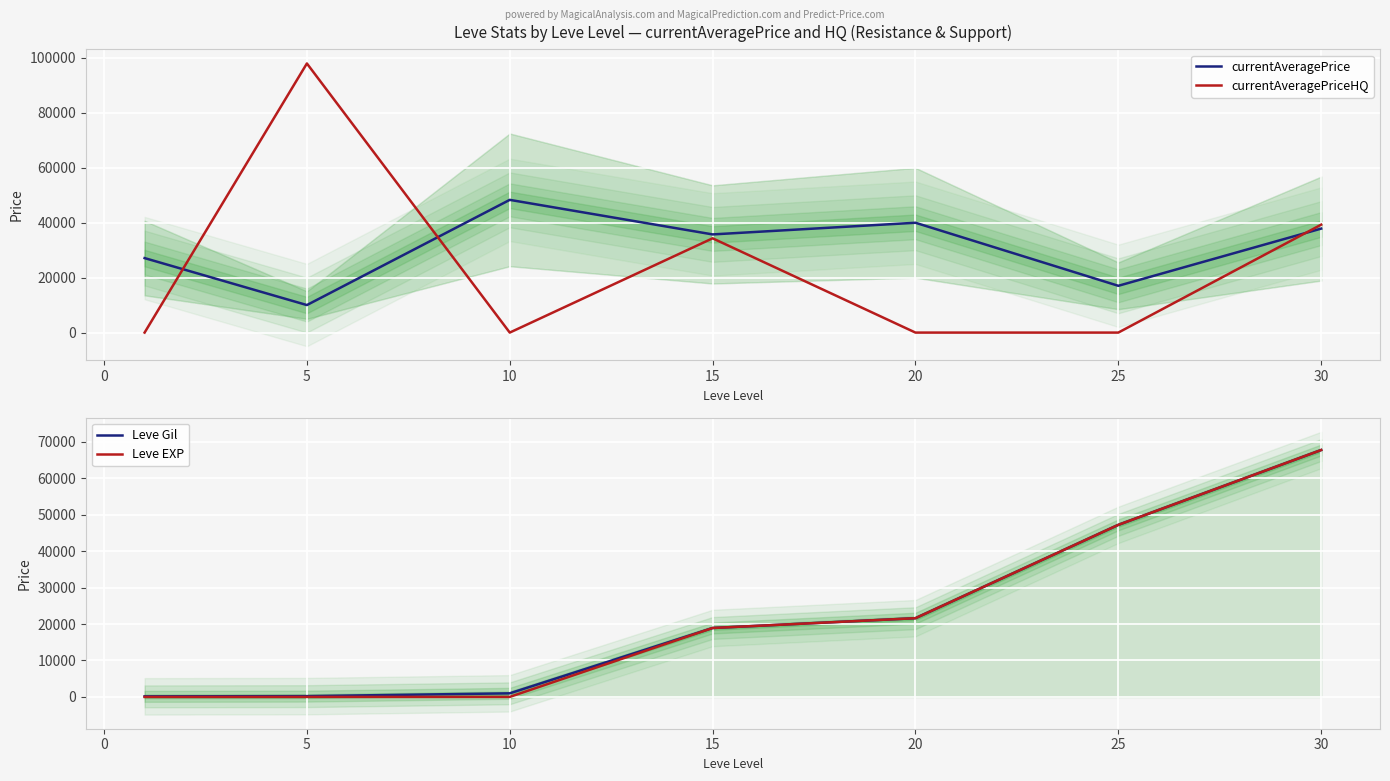

The value of currentAveragePriceHQ at 5 is 140974. True or false?

False